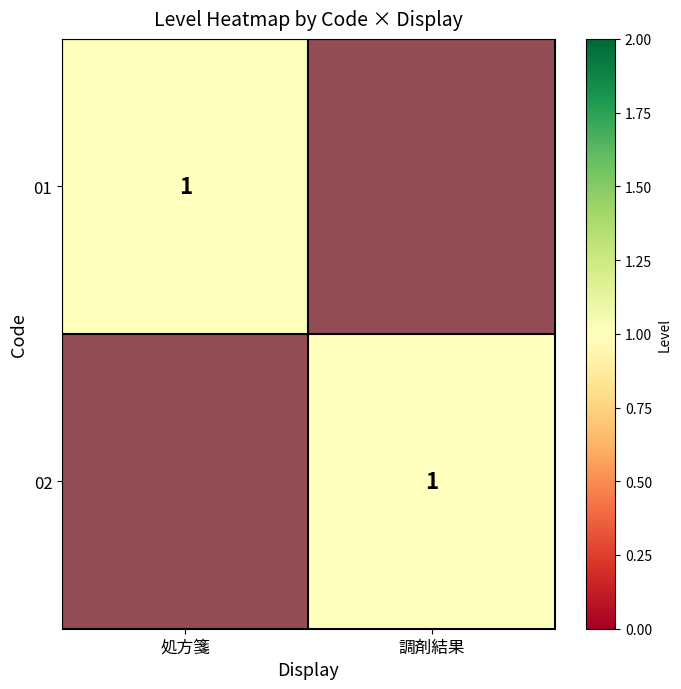

Which label corresponds to the smallest value in the chart?

調剤結果